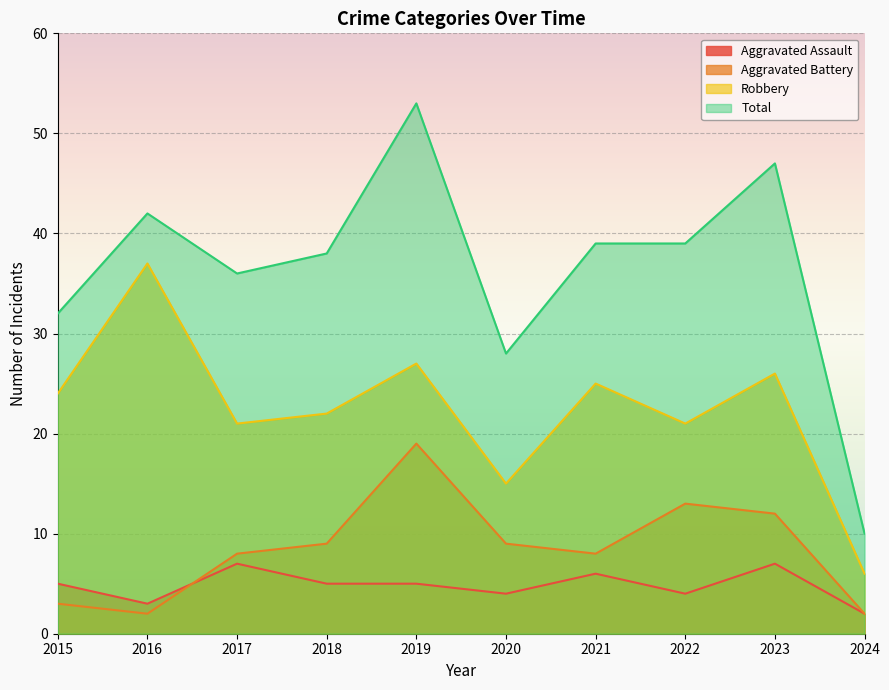

What is the average value of the Total series?

36